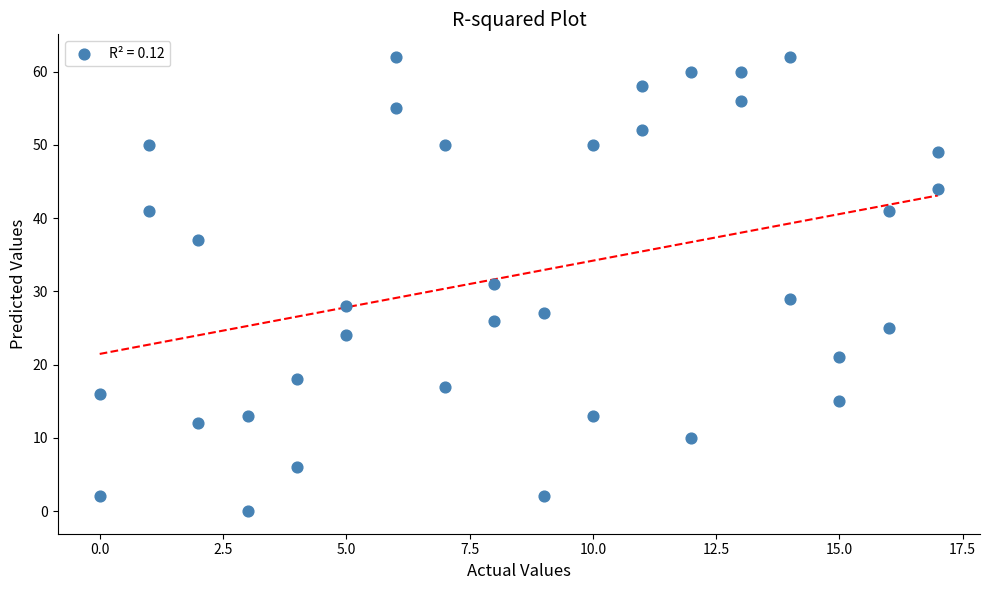

What is the range of X values (max minus min)?

17